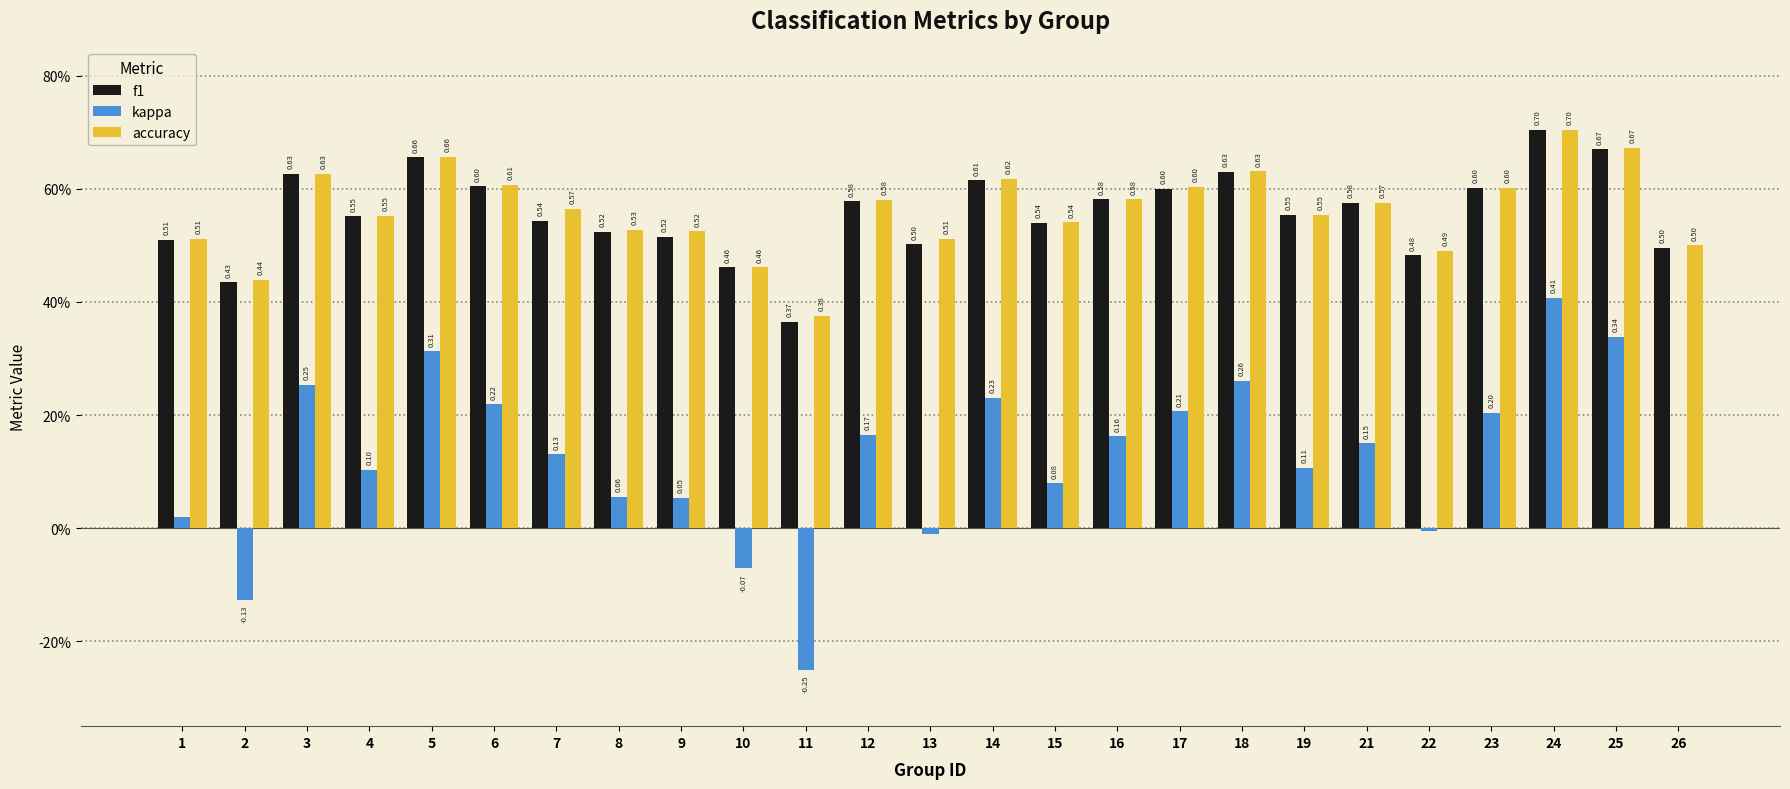

At which category does the chart reach its minimum across all series?

11